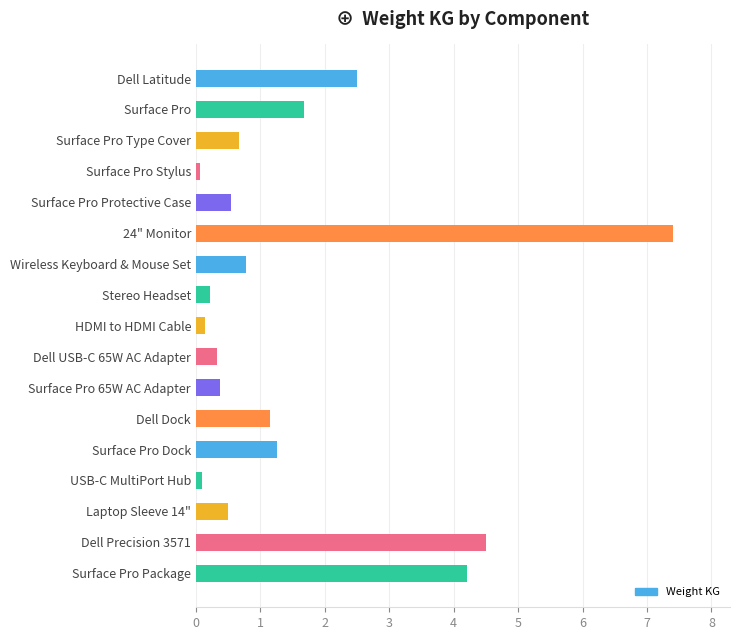

What is the sum of all values?

26.4